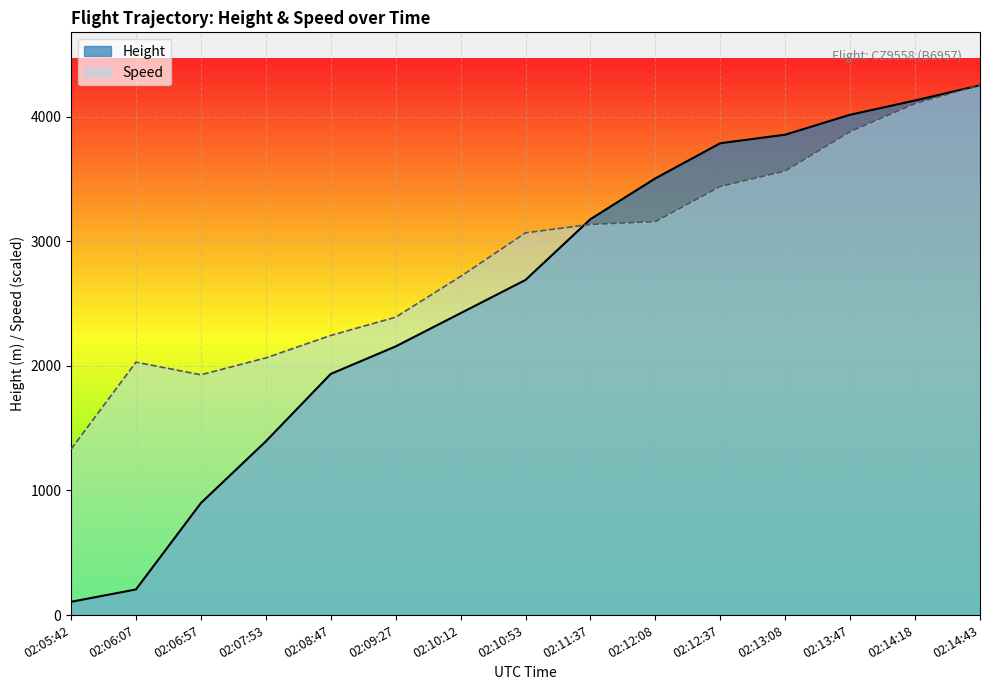

What is the label of the 14th point from the left?

02:14:18